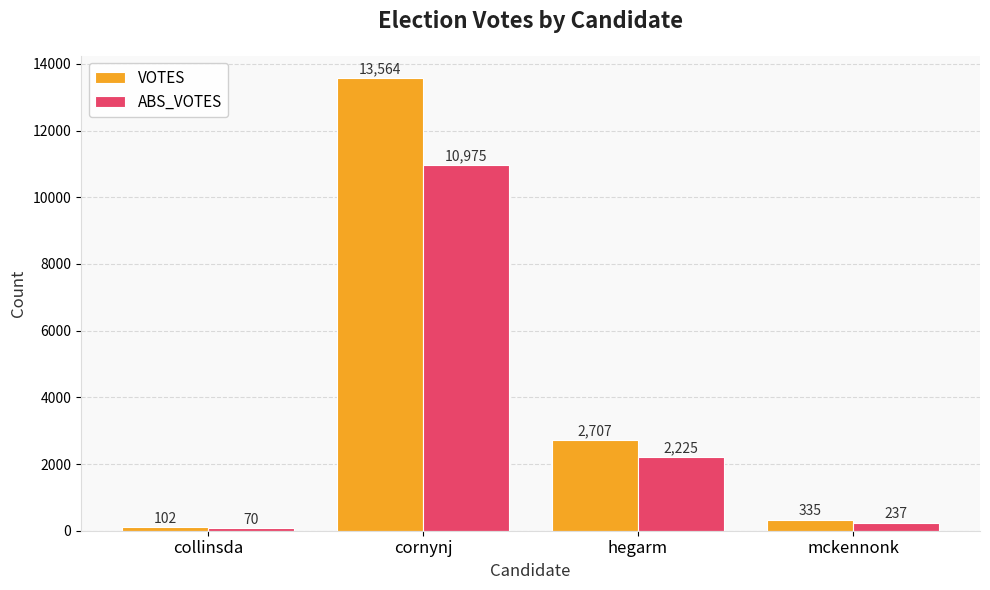

What is the maximum value for VOTES?

13564